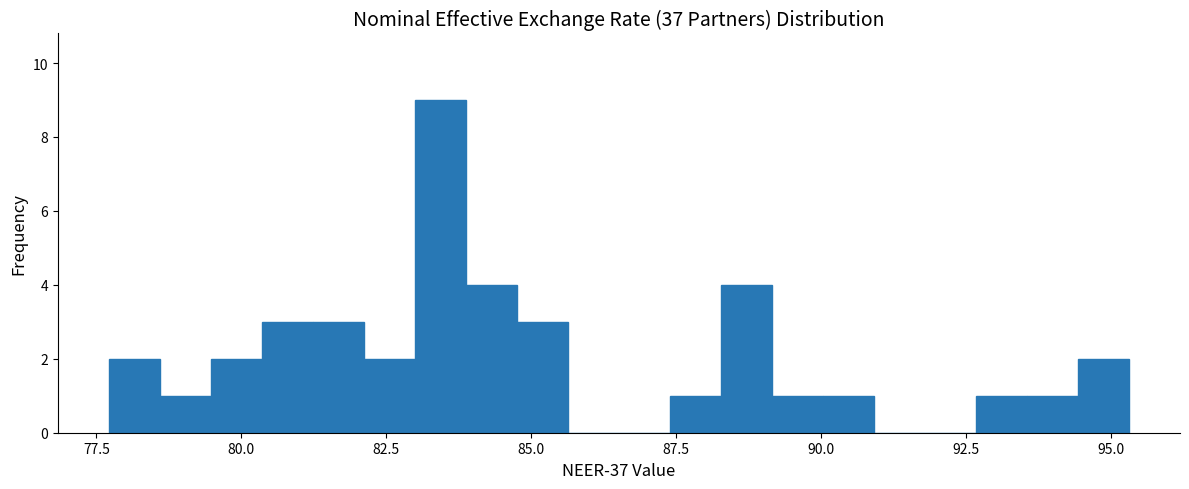

Around what value on the x-axis is the tallest bar? Give the approximate position of its centre, as read against the axis.

83.5